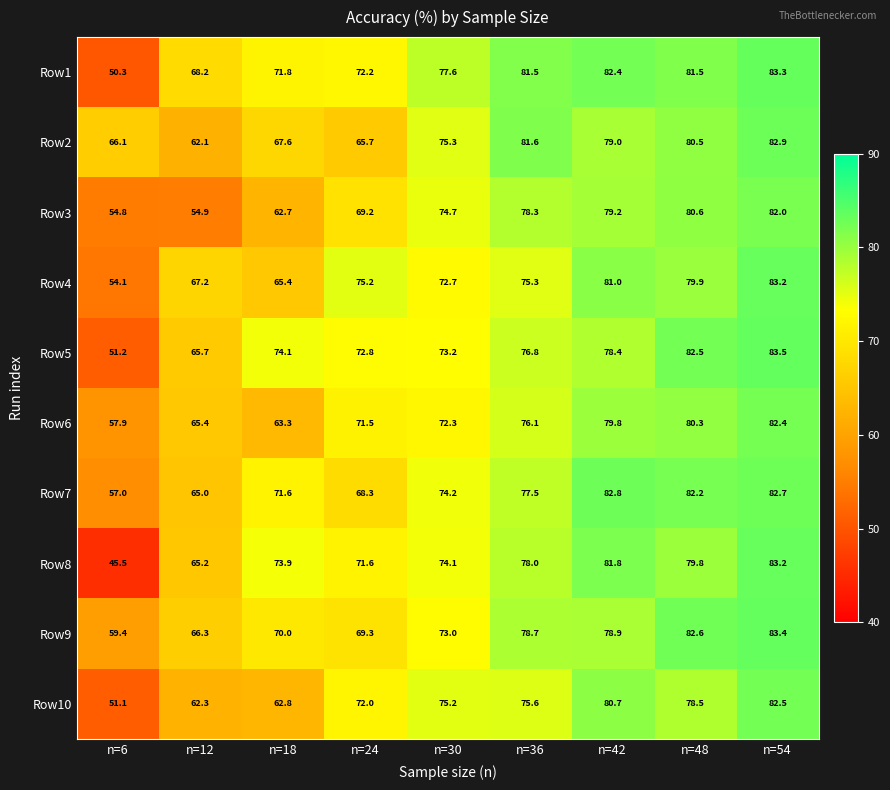

What is the average value of the Row9 series?

73.5